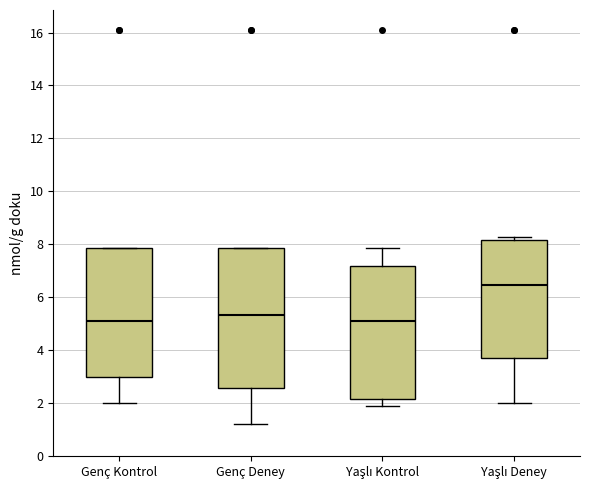

Where does the median line of the box for Yaşlı Deney sit on the y-axis? The values are not printed on the chart, so give them approximately, as read against the axis.

6.4